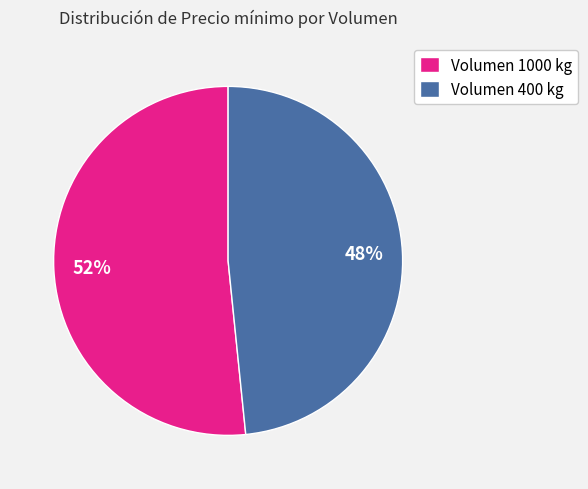

How many slices are in this pie chart?

2